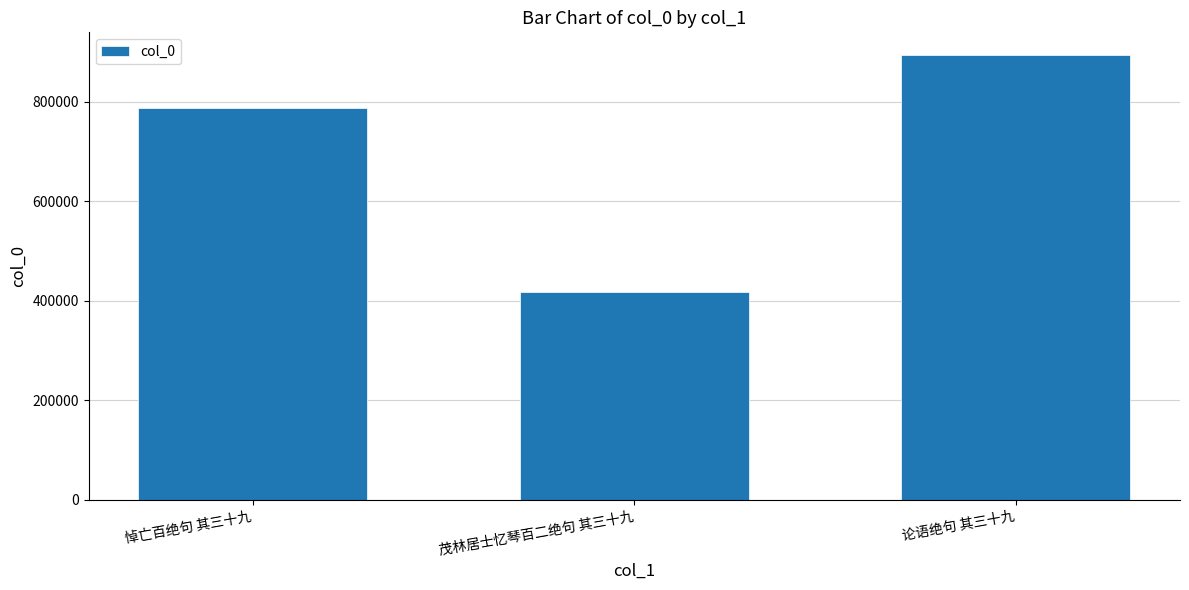

List the labels in order of value, smallest first.

茂林居士忆琴百二绝句 其三十九, 悼亡百绝句 其三十九, 论语绝句 其三十九